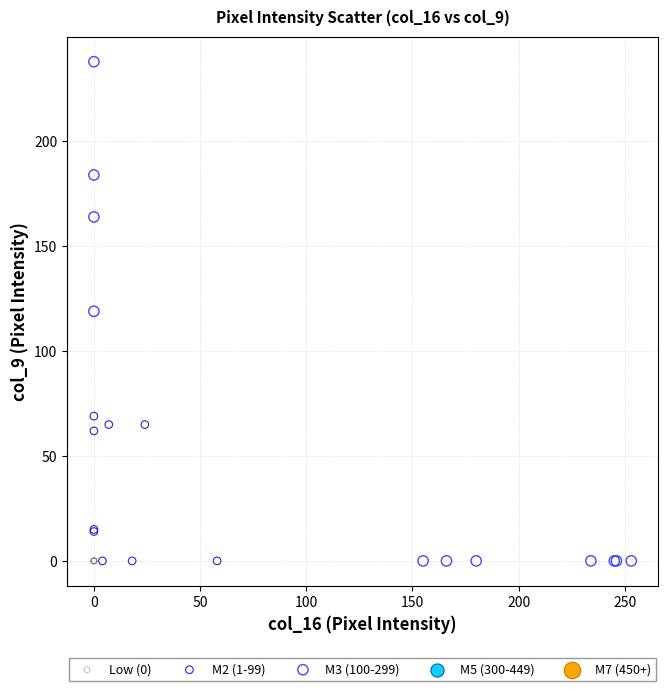

Which series reaches the maximum Y coordinate?

M3 (100-299)